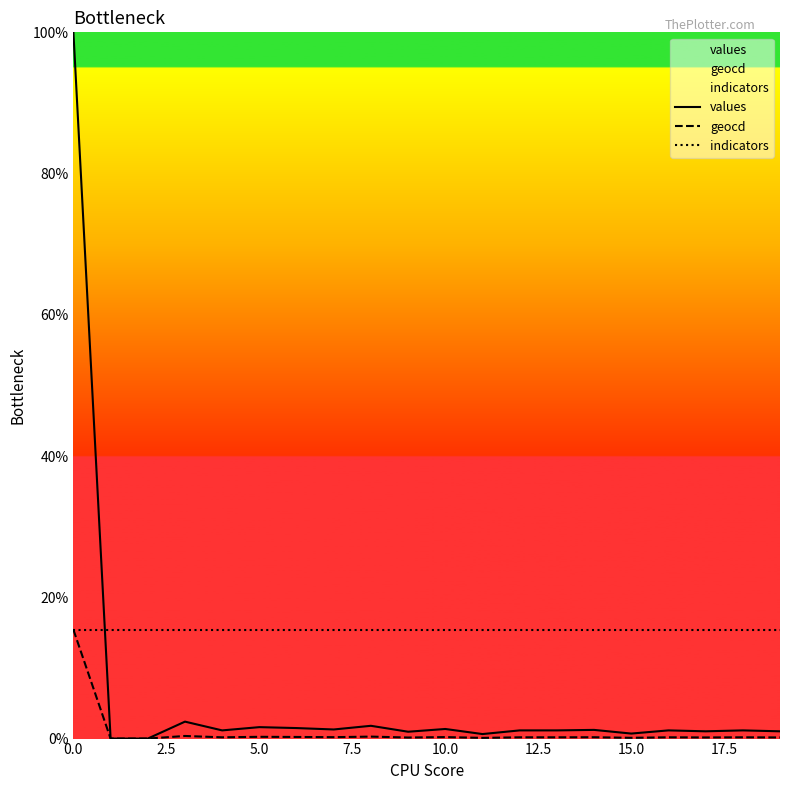

What is the highest value of the indicators series?

15.4